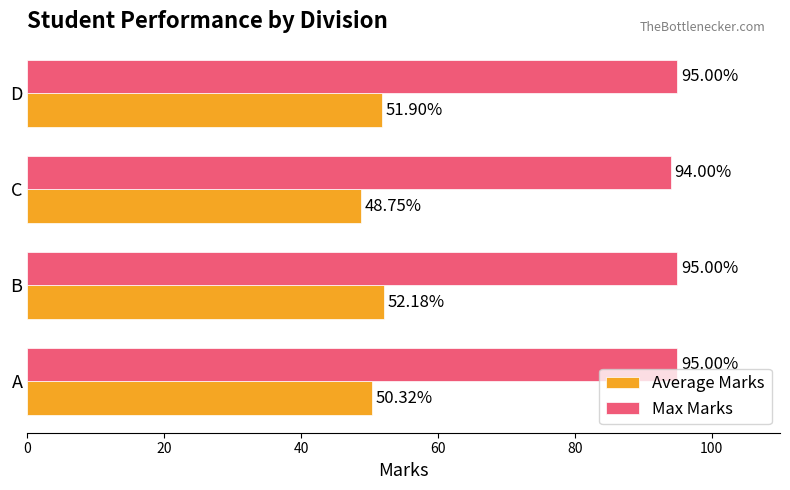

Which category has the lowest value across all series?

C